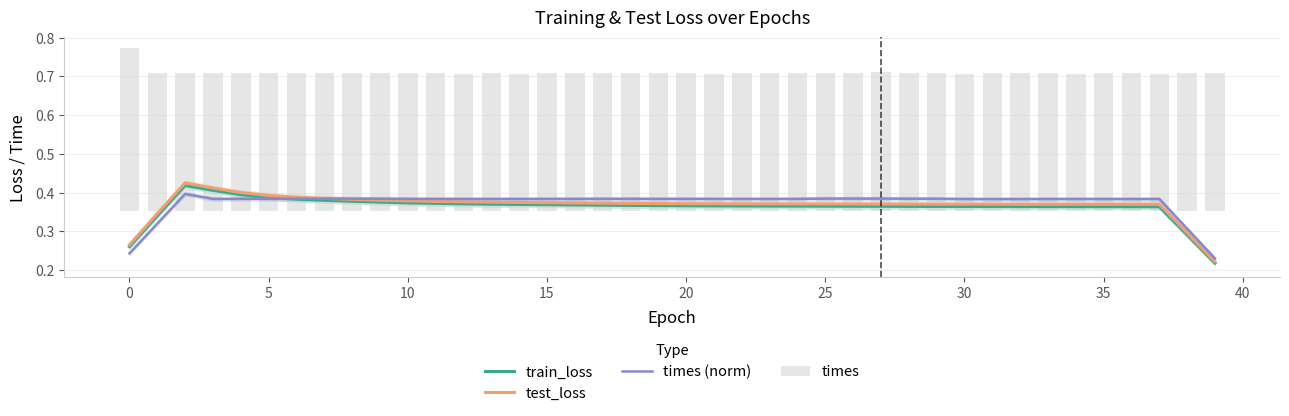

Which series has the largest range (max minus min)?

test_loss